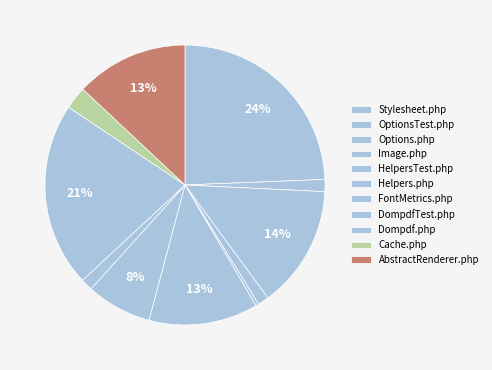

Is Helpers.php the majority of the pie?

No